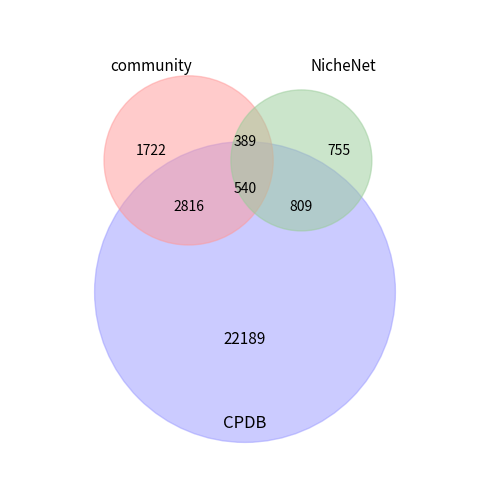

True or false: 0.2 accounts for 11% of the total.

False